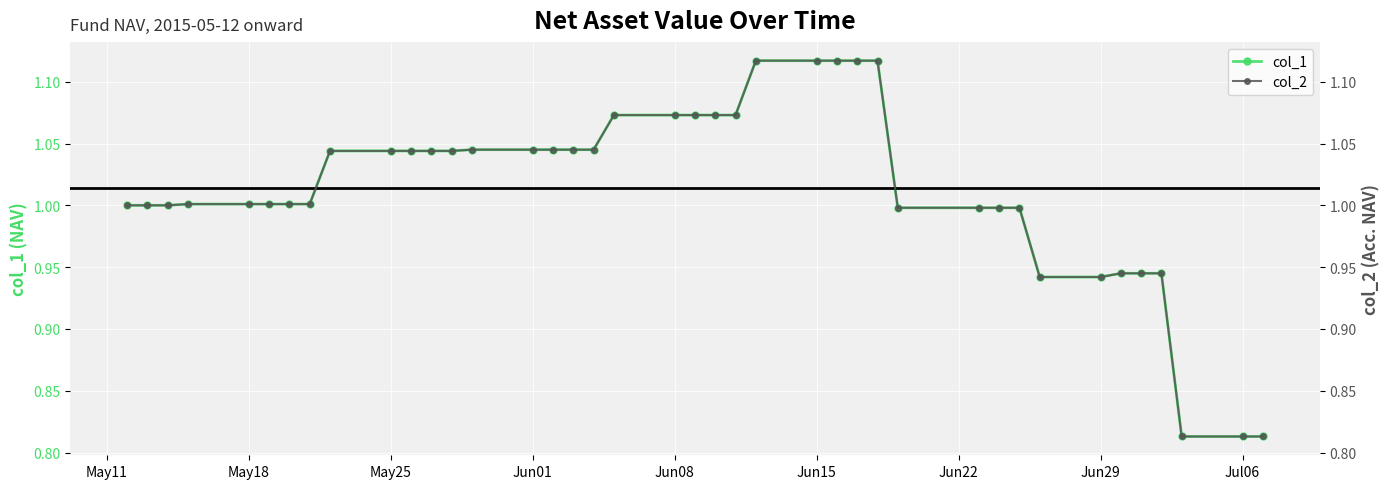

List the series in order of their peak value, lowest first.

col_1, col_2